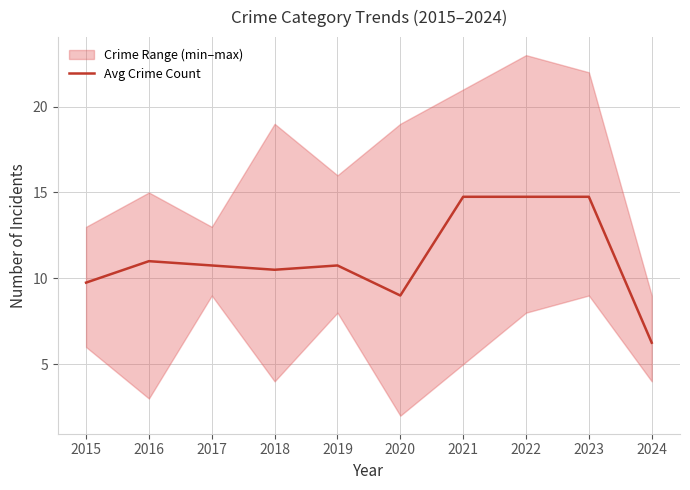

The chart shows a value of 10.8 at 2017. True or false?

True